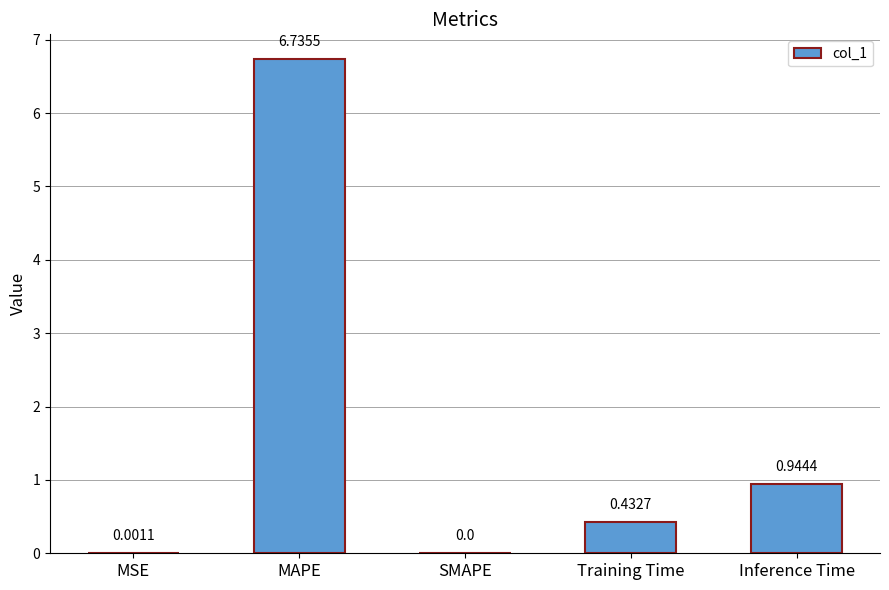

What is the sum of all values?

8.1